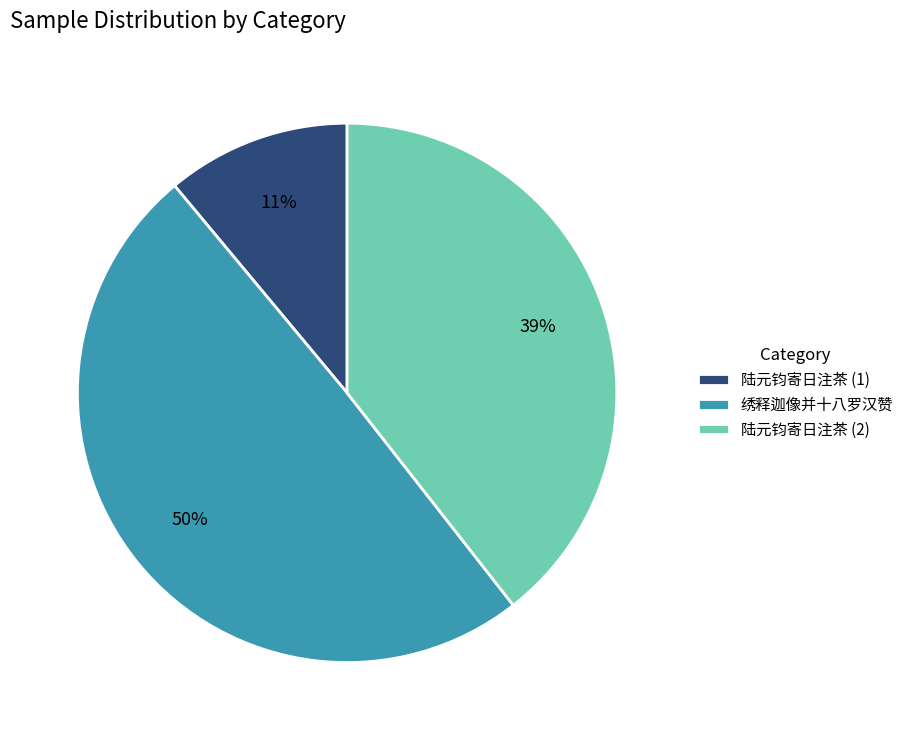

Is 陆元钧寄日注茶 (2) the majority of the pie?

No